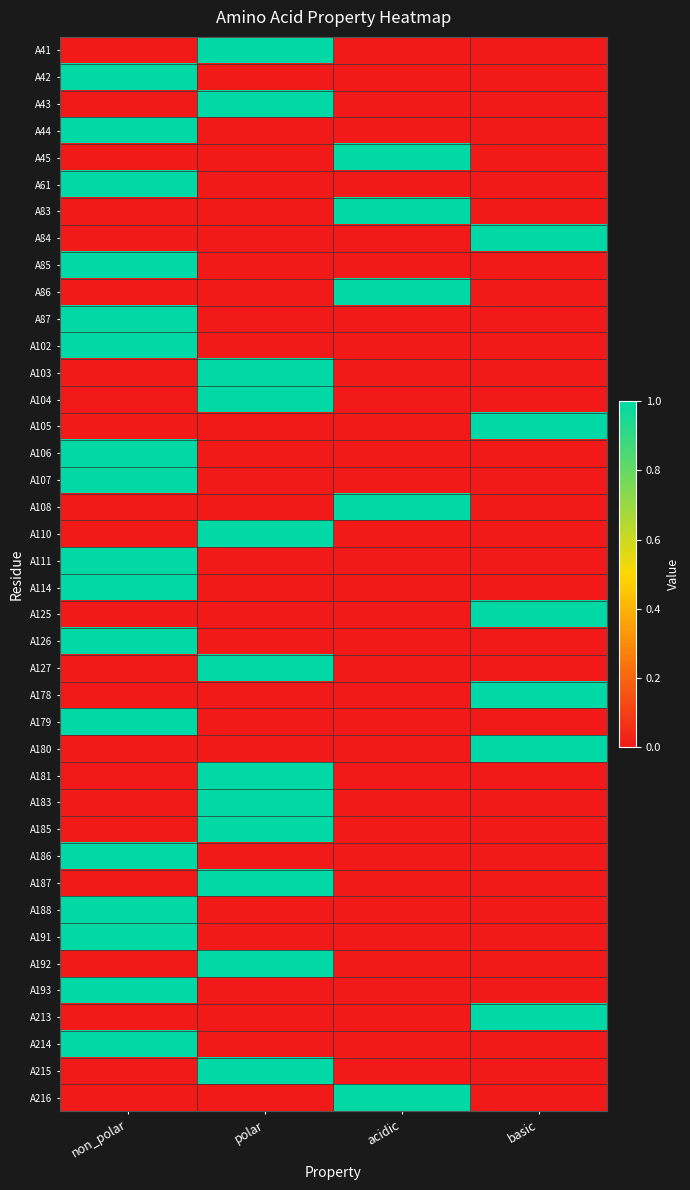

Reading left to right, extract all data points from this chart.

A41: non_polar=0	polar=1	acidic=0	basic=0
A42: non_polar=1	polar=0	acidic=0	basic=0
A43: non_polar=0	polar=1	acidic=0	basic=0
A44: non_polar=1	polar=0	acidic=0	basic=0
A45: non_polar=0	polar=0	acidic=1	basic=0
A61: non_polar=1	polar=0	acidic=0	basic=0
A83: non_polar=0	polar=0	acidic=1	basic=0
A84: non_polar=0	polar=0	acidic=0	basic=1
A85: non_polar=1	polar=0	acidic=0	basic=0
A86: non_polar=0	polar=0	acidic=1	basic=0
A87: non_polar=1	polar=0	acidic=0	basic=0
A102: non_polar=1	polar=0	acidic=0	basic=0
A103: non_polar=0	polar=1	acidic=0	basic=0
A104: non_polar=0	polar=1	acidic=0	basic=0
A105: non_polar=0	polar=0	acidic=0	basic=1
A106: non_polar=1	polar=0	acidic=0	basic=0
A107: non_polar=1	polar=0	acidic=0	basic=0
A108: non_polar=0	polar=0	acidic=1	basic=0
A110: non_polar=0	polar=1	acidic=0	basic=0
A111: non_polar=1	polar=0	acidic=0	basic=0
A114: non_polar=1	polar=0	acidic=0	basic=0
A125: non_polar=0	polar=0	acidic=0	basic=1
A126: non_polar=1	polar=0	acidic=0	basic=0
A127: non_polar=0	polar=1	acidic=0	basic=0
A178: non_polar=0	polar=0	acidic=0	basic=1
A179: non_polar=1	polar=0	acidic=0	basic=0
A180: non_polar=0	polar=0	acidic=0	basic=1
A181: non_polar=0	polar=1	acidic=0	basic=0
A183: non_polar=0	polar=1	acidic=0	basic=0
A185: non_polar=0	polar=1	acidic=0	basic=0
A186: non_polar=1	polar=0	acidic=0	basic=0
A187: non_polar=0	polar=1	acidic=0	basic=0
A188: non_polar=1	polar=0	acidic=0	basic=0
A191: non_polar=1	polar=0	acidic=0	basic=0
A192: non_polar=0	polar=1	acidic=0	basic=0
A193: non_polar=1	polar=0	acidic=0	basic=0
A213: non_polar=0	polar=0	acidic=0	basic=1
A214: non_polar=1	polar=0	acidic=0	basic=0
A215: non_polar=0	polar=1	acidic=0	basic=0
A216: non_polar=0	polar=0	acidic=1	basic=0